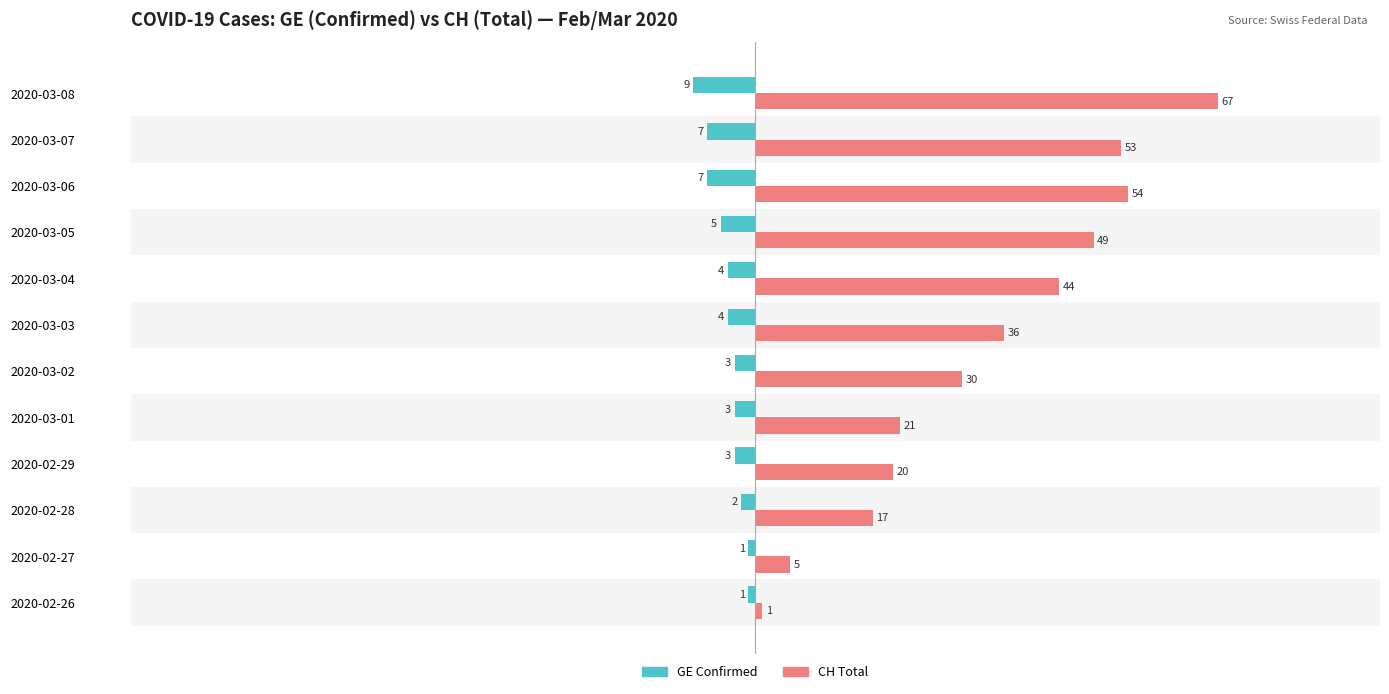

List the labels in order of CH Total value, largest first.

2020-03-08, 2020-03-06, 2020-03-07, 2020-03-05, 2020-03-04, 2020-03-03, 2020-03-02, 2020-03-01, 2020-02-29, 2020-02-28, 2020-02-27, 2020-02-26